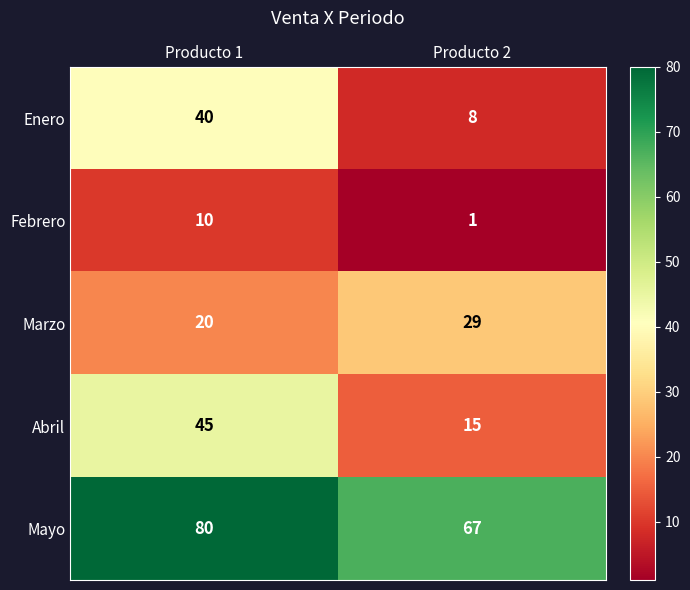

What is the average value of the Mayo series?

74